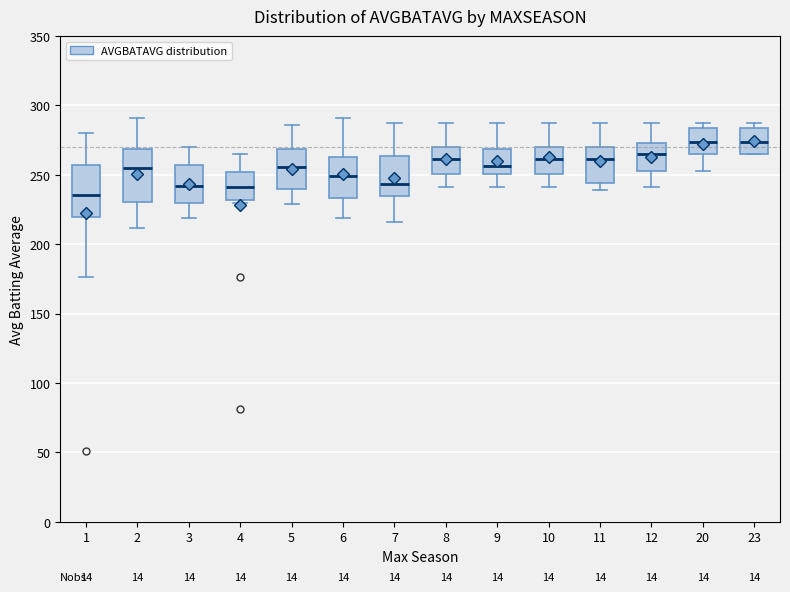

Which box's median line is the lowest?

1